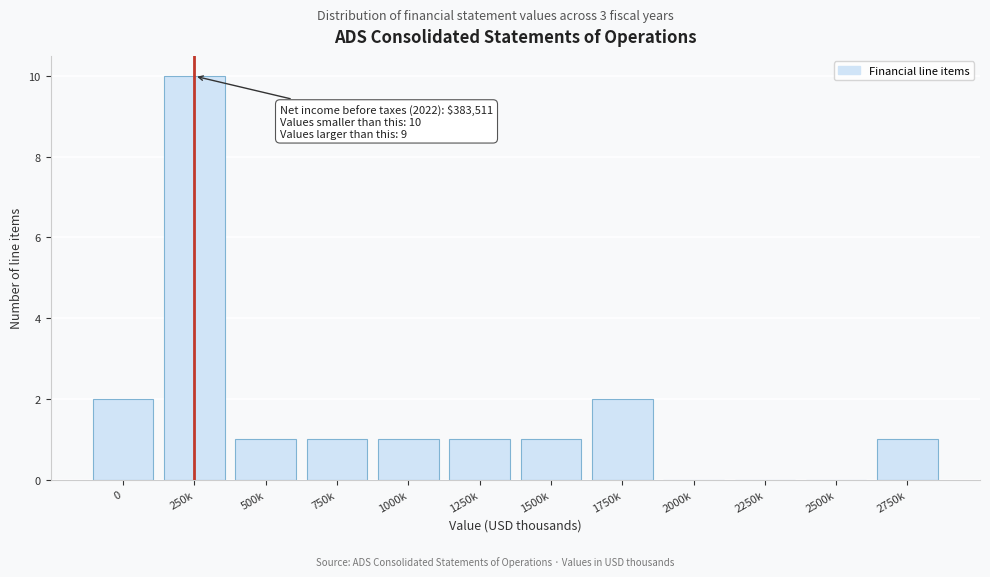

Reading left to right, transcribe all the data shown in this chart.

0=2	250k=10	500k=1	750k=1	1000k=1	1250k=1	1500k=1	1750k=2	2000k=0	2250k=0	2500k=0	2750k=1